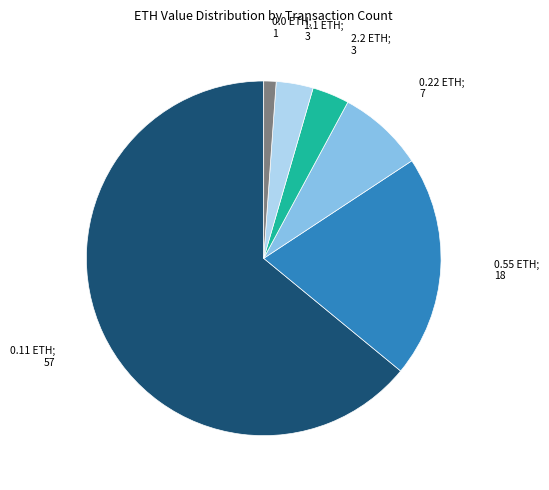

Is there any slice that represents more than half of the pie?

Yes